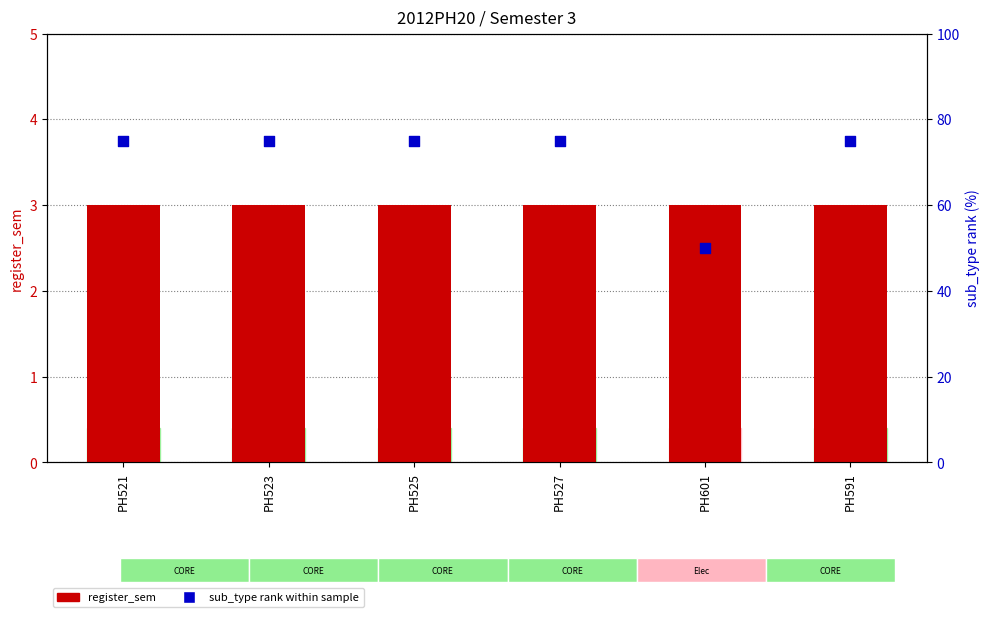

Which series has the largest Y range (max minus min)?

sub_type rank